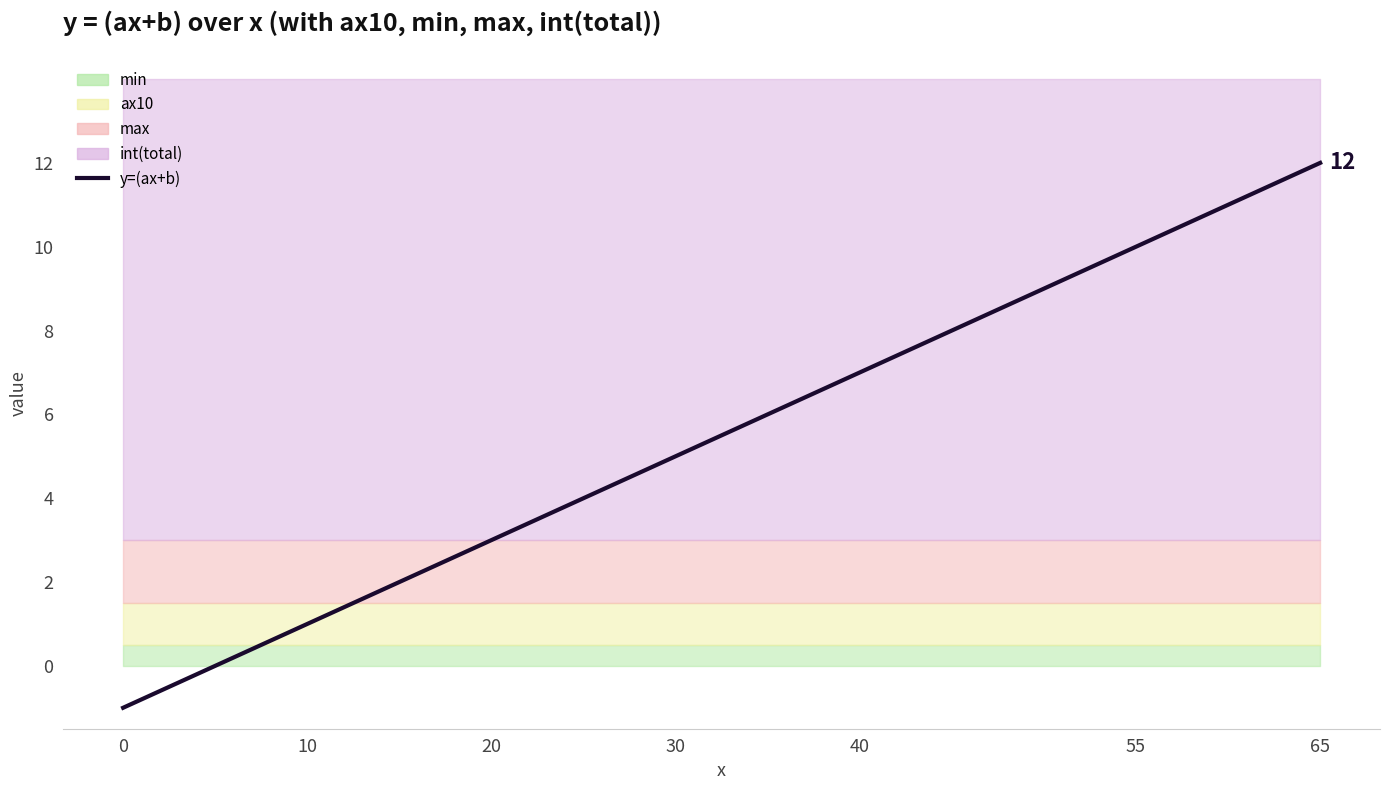

Which has a higher value, 24 or 12?

24